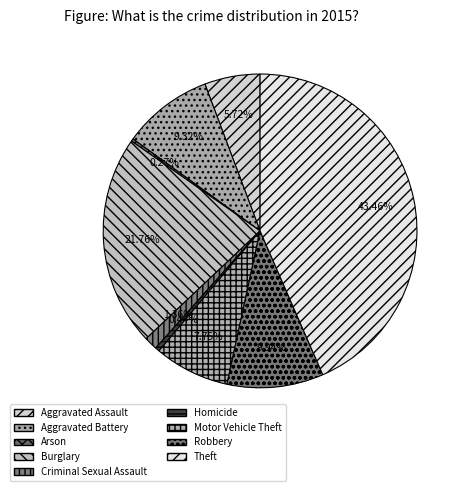

Is there any slice that represents more than half of the pie?

No